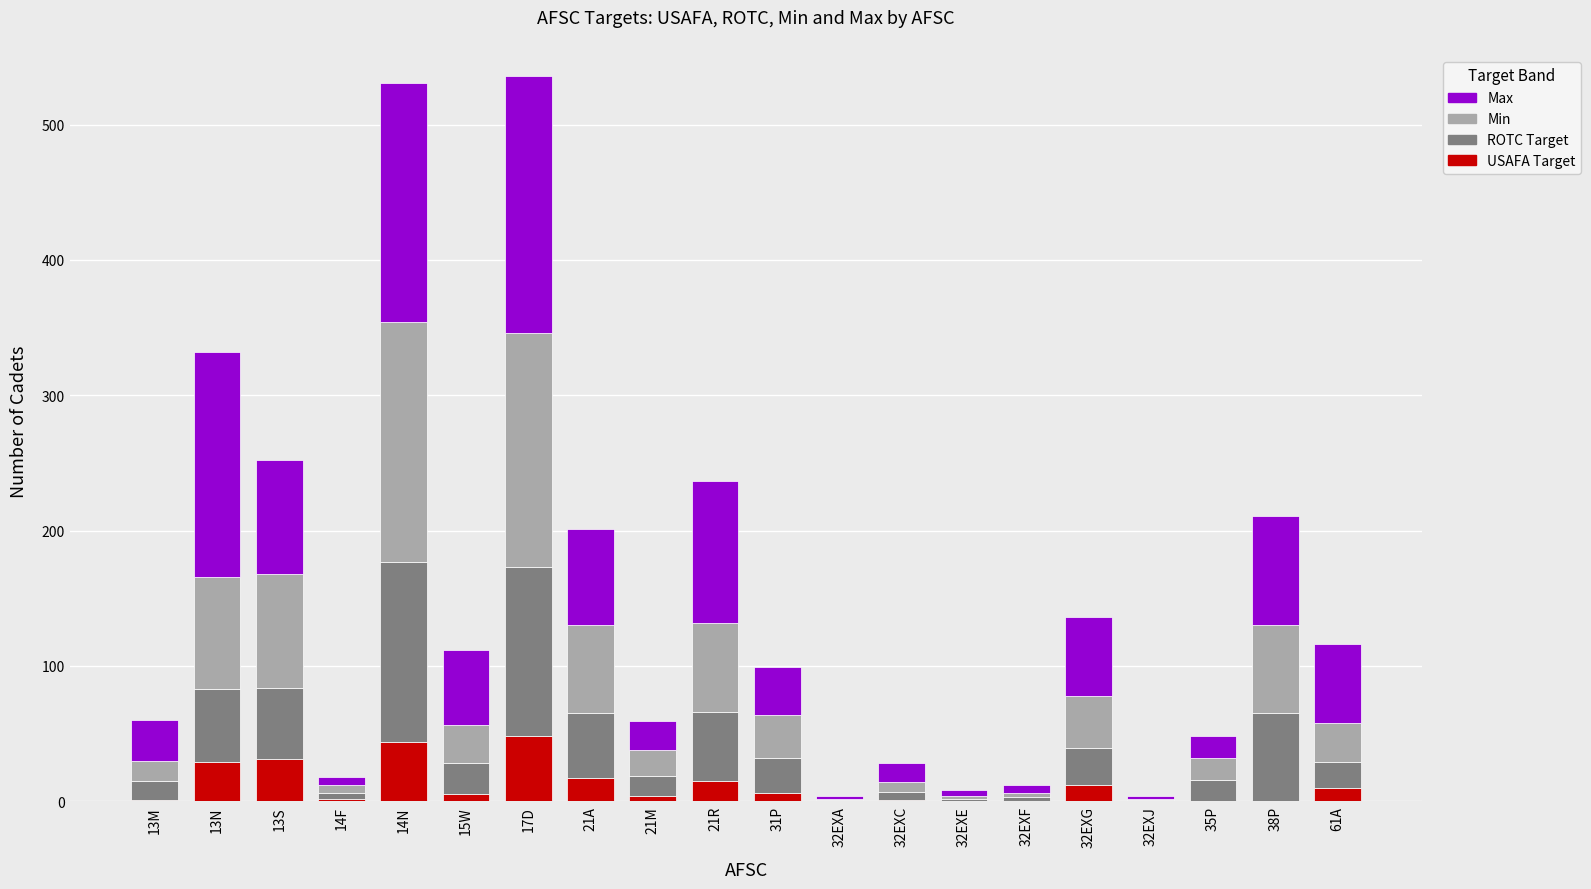

Does the chart contain stacked bars?

Yes